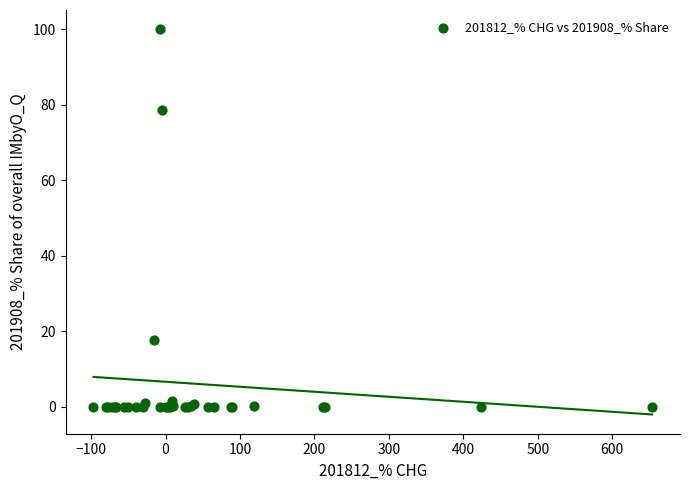

What Y value in the scatter plot is closest to 50?

78.6